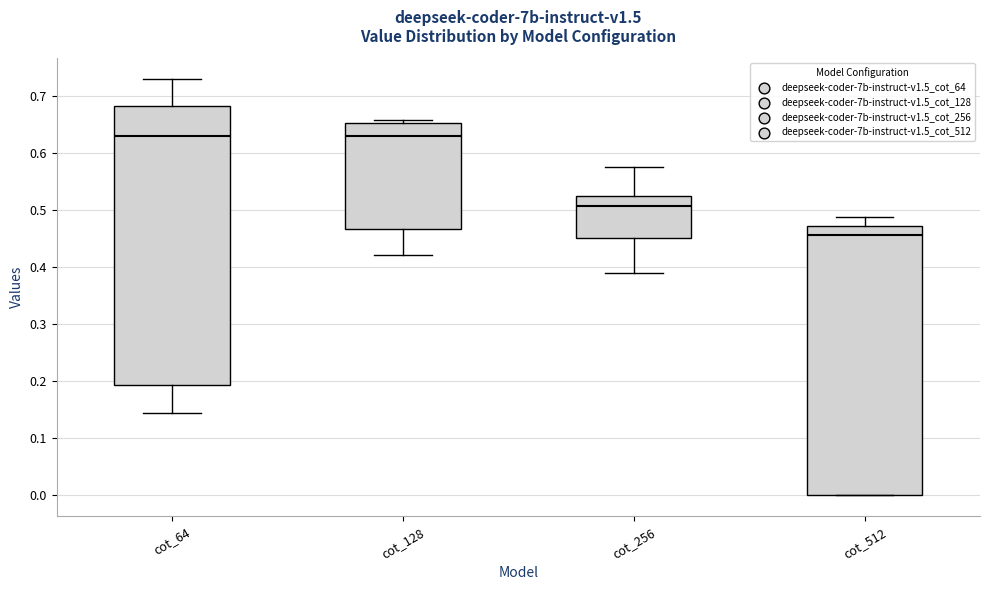

Where is the upper edge of the box for cot_256 on the y-axis? The values are not printed on the chart, so give them approximately, as read against the axis.

0.52